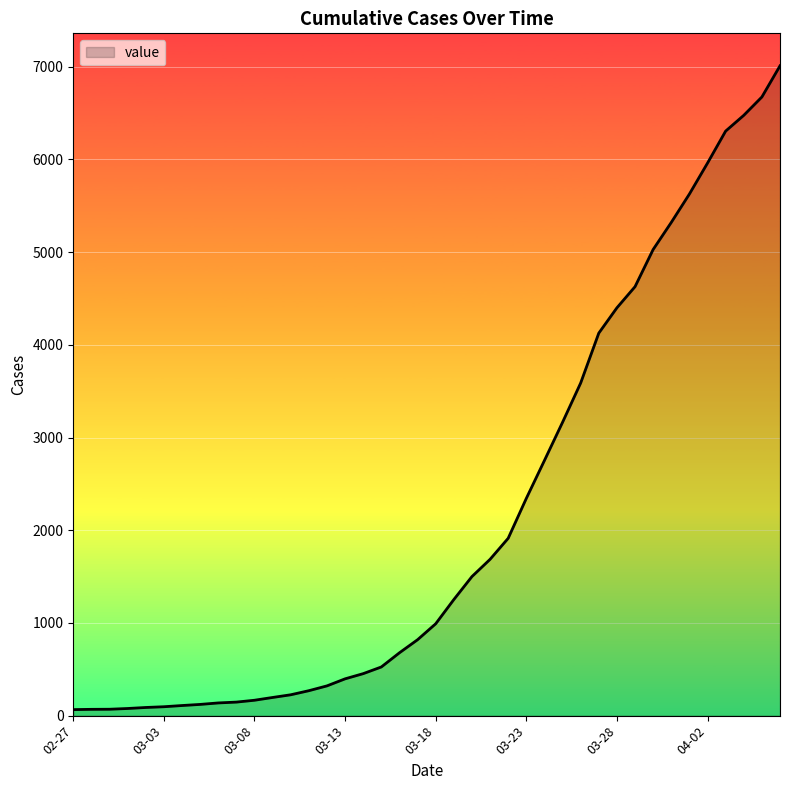

What is the difference between the maximum and minimum values?

6944